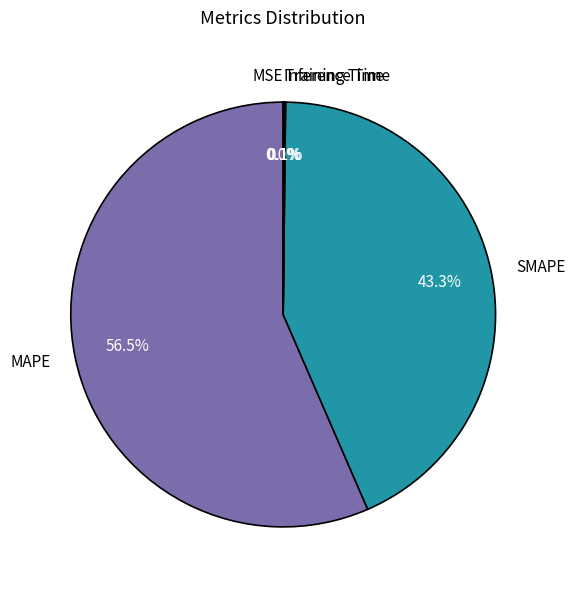

What is the largest slice in the pie chart?

MAPE